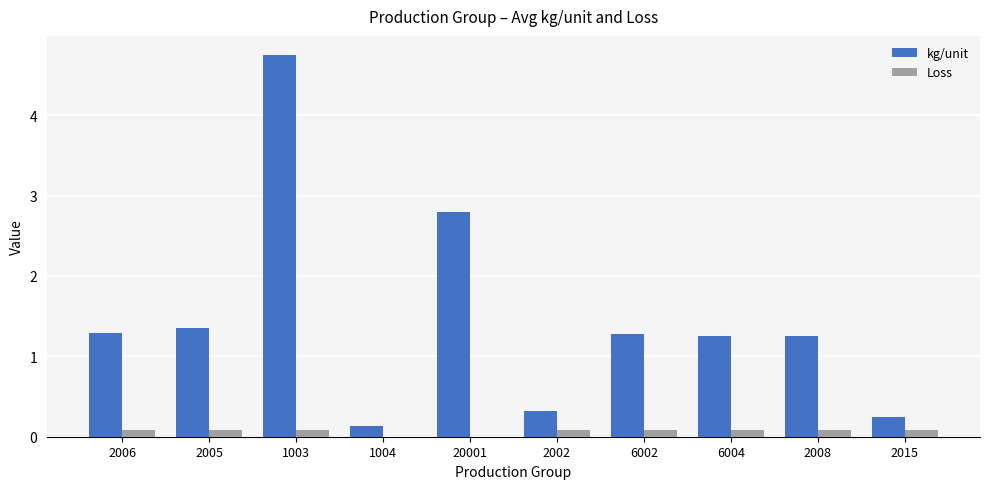

Are the bars grouped side by side (vs. stacked)?

Yes